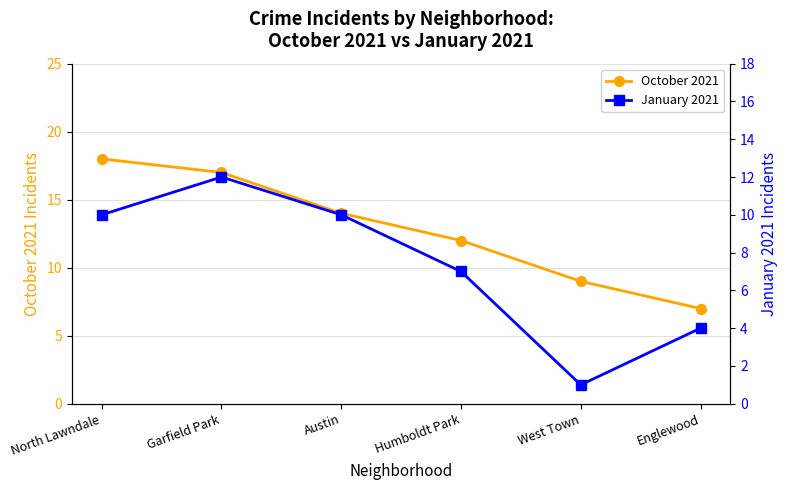

The January 2021 series shows 10 at Humboldt Park. True or false?

False